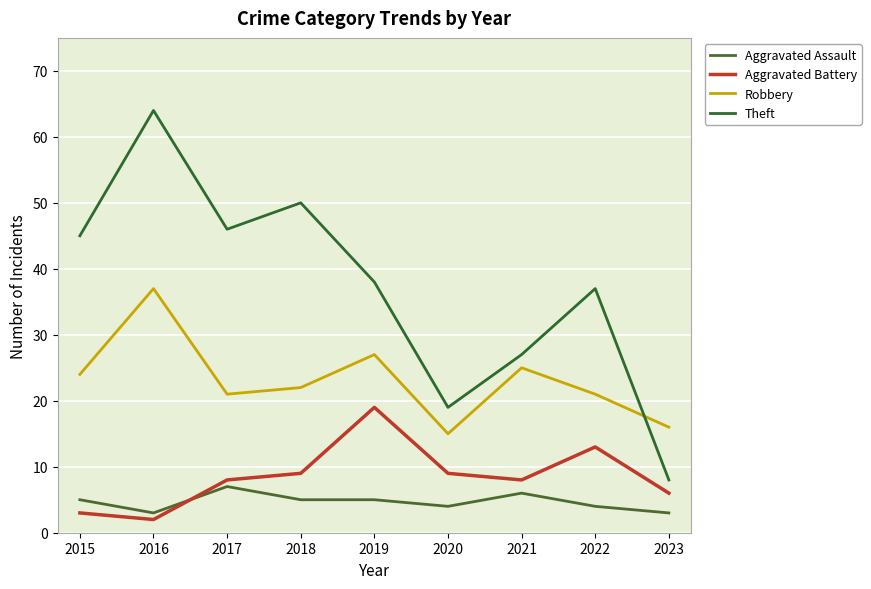

True or false: Aggravated Assault and Theft intersect in this chart.

False